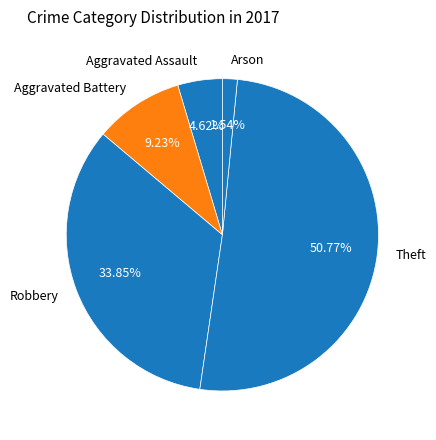

Rank the categories by value from lowest to highest.

Arson, Aggravated Assault, Aggravated Battery, Robbery, Theft